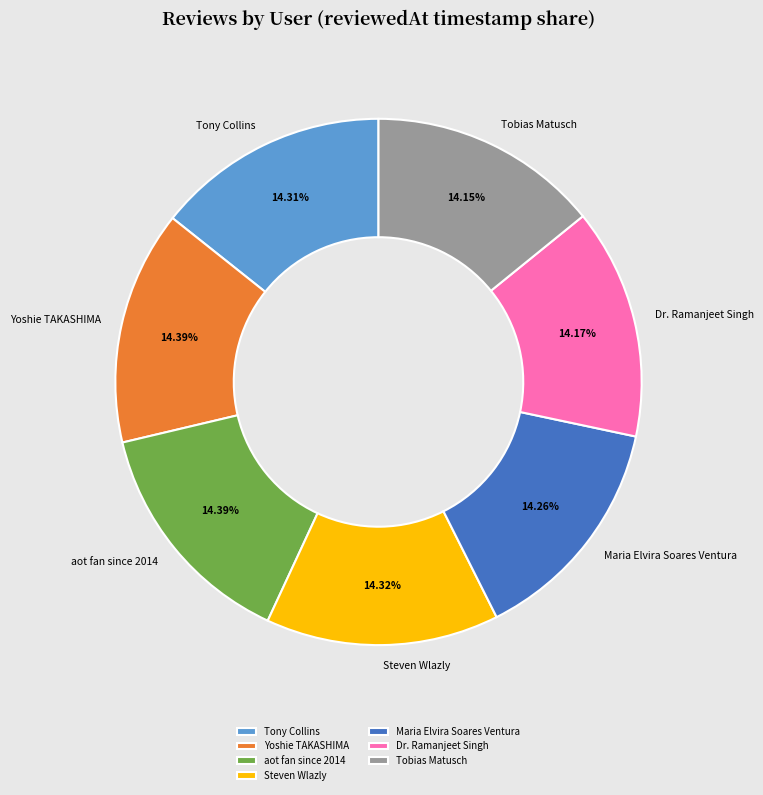

Approximately how many times larger is the value at Maria Elvira Soares Ventura compared to Steven Wlazly?

1.0